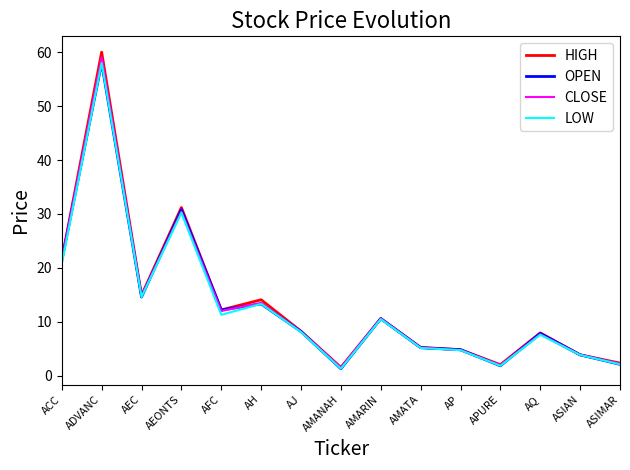

What position from the left is AMATA?

10